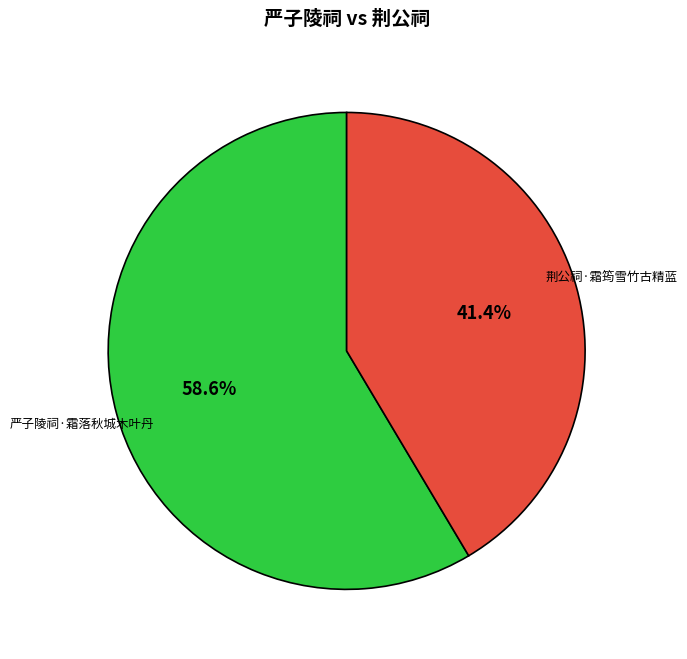

Combined, do 严子陵祠·霜落秋城木叶丹 and 荆公祠·霜筠雪竹古精蓝 account for over 50%?

Yes